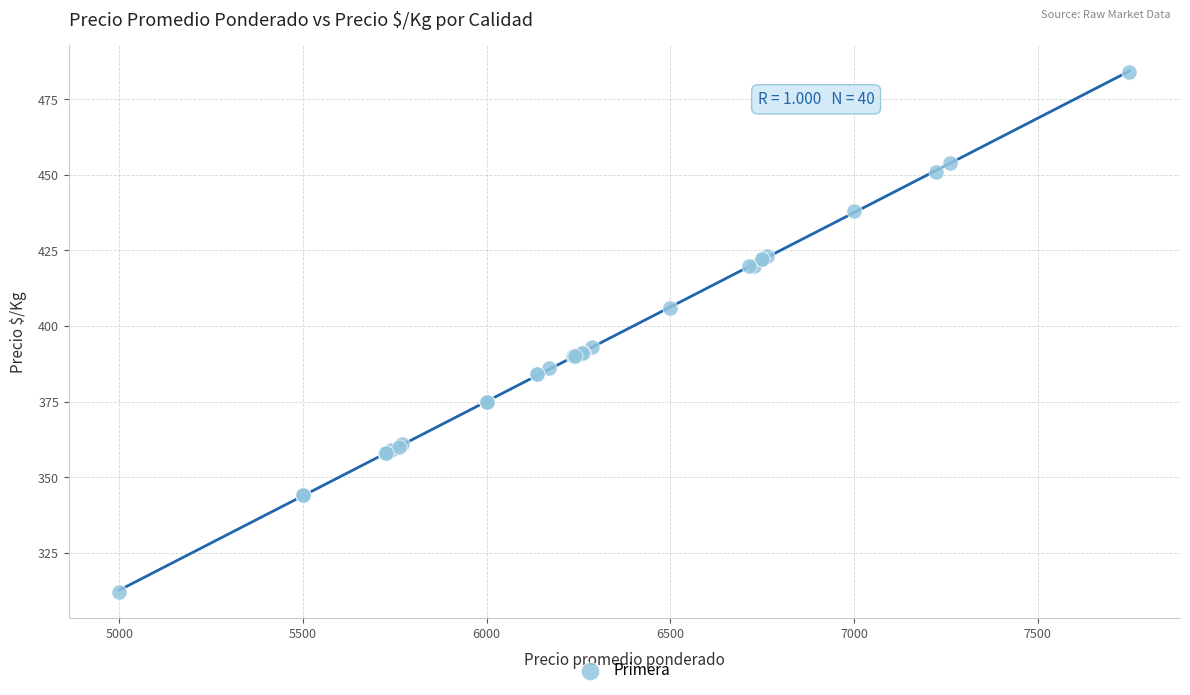

What Y value in the scatter plot is closest to 398?

393